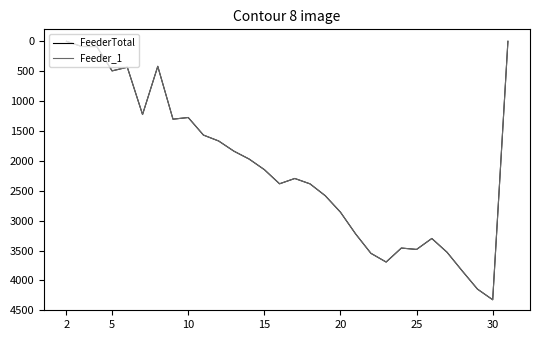

True or false: FeederTotal and Feeder_1 intersect in this chart.

False